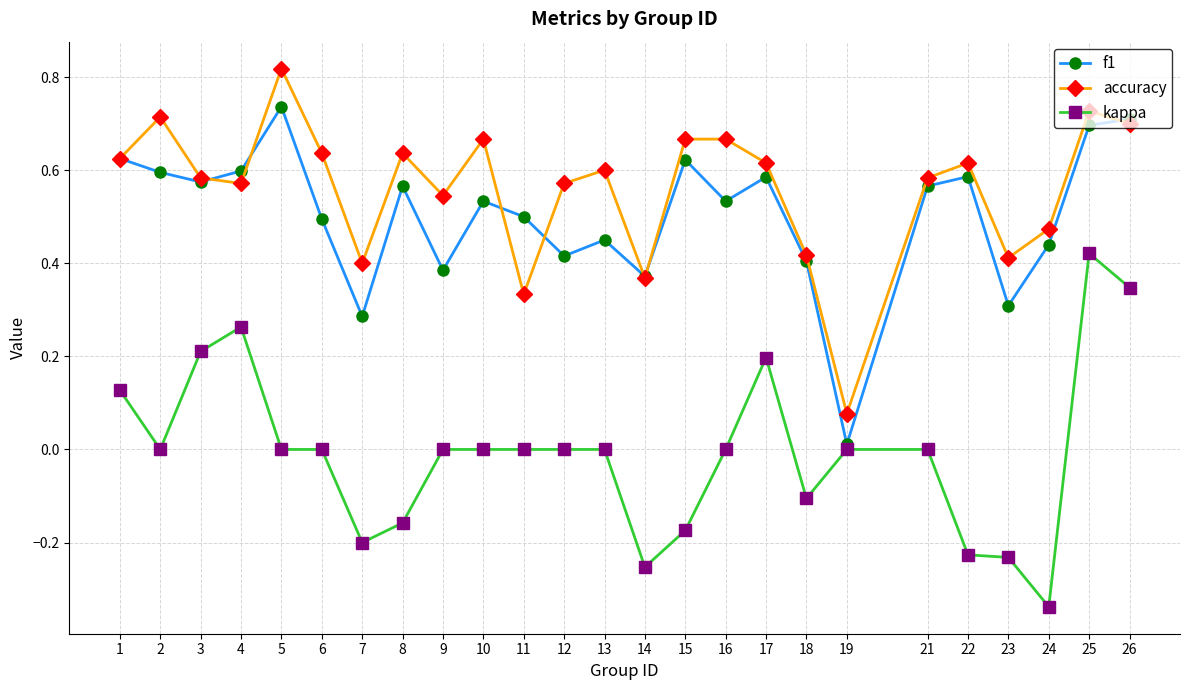

True or false: kappa and accuracy intersect in this chart.

False